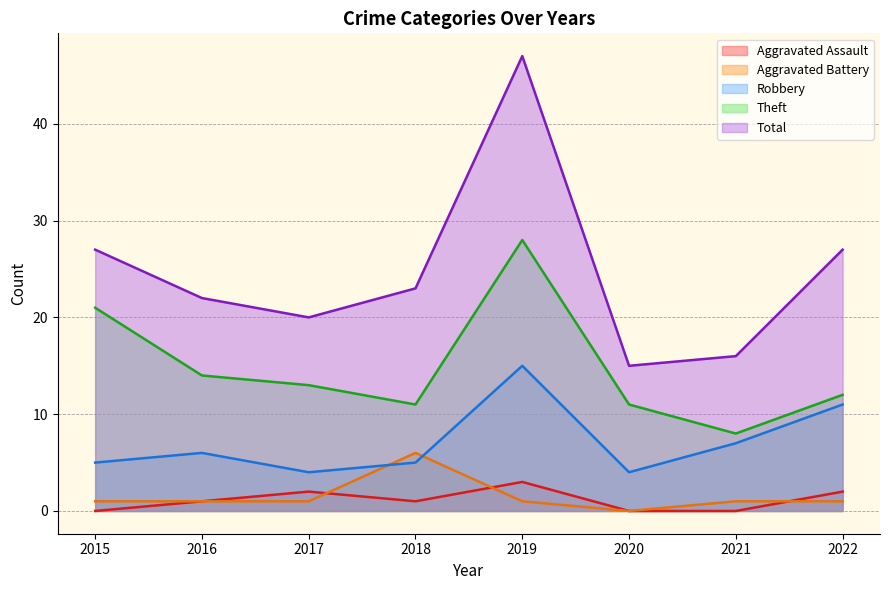

How many intersections are there between Robbery and Aggravated Battery?

2